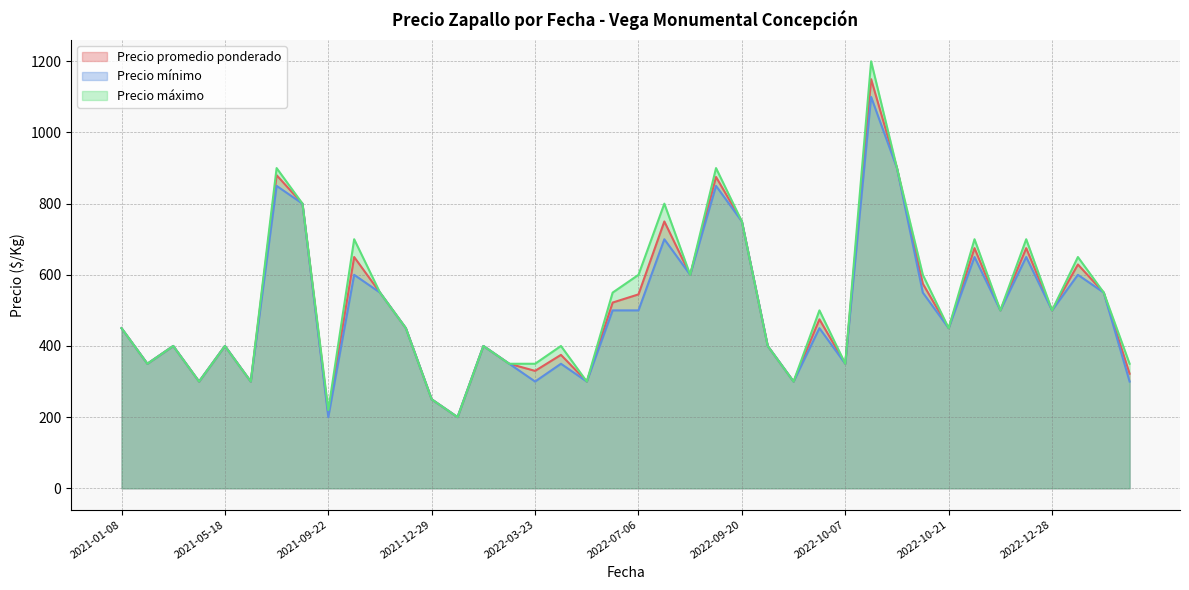

True or false: Precio mínimo and Precio máximo intersect in this chart.

False